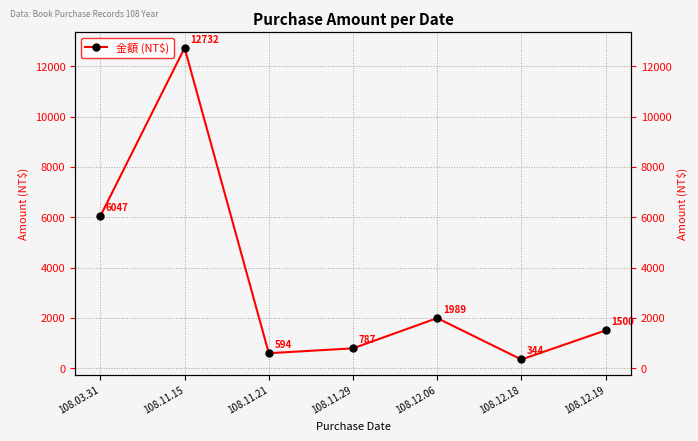

Between 108.12.18 and 108.12.06, which is larger?

108.12.06